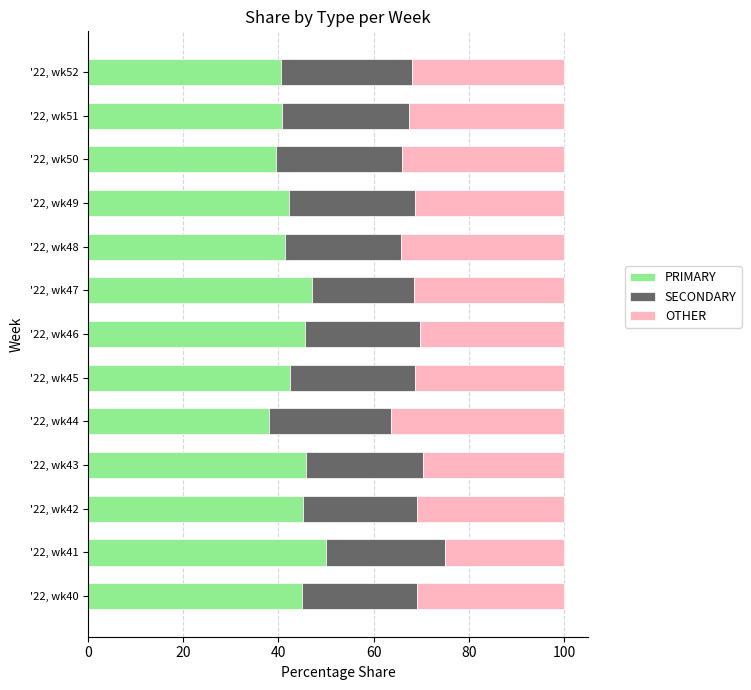

What is the sum of the PRIMARY values at '22, wk44 and '22, wk50?

77.6